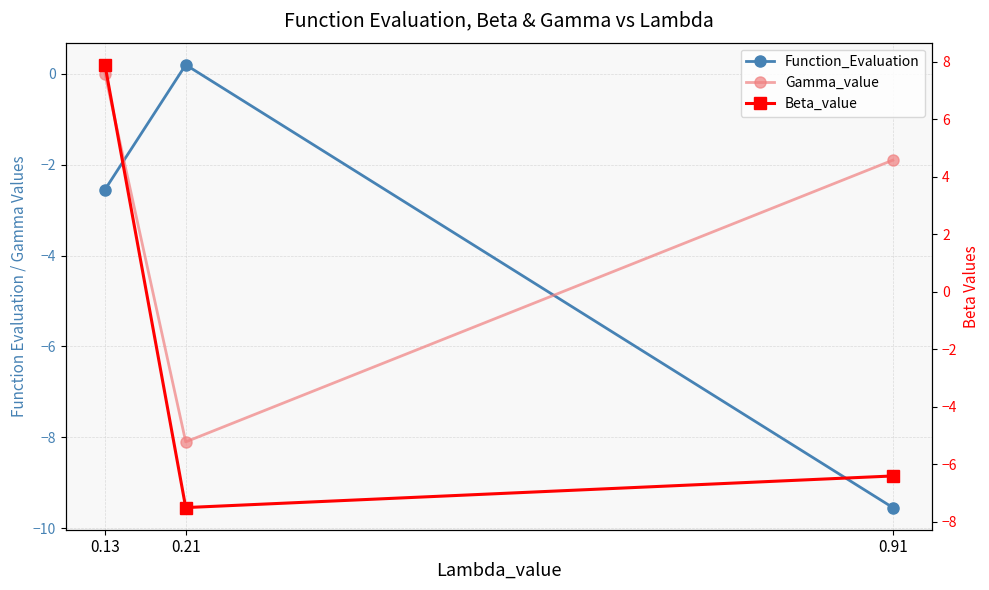

What is the sum of the Beta_value values at 0.13 and 0.21?

0.4